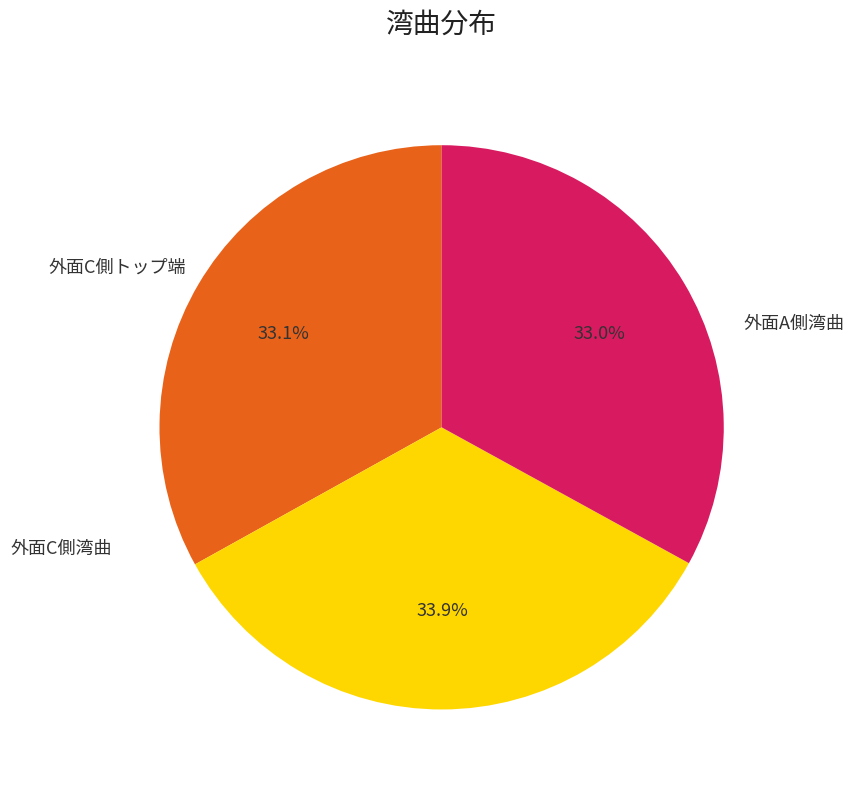

Is there a majority slice in this chart?

No